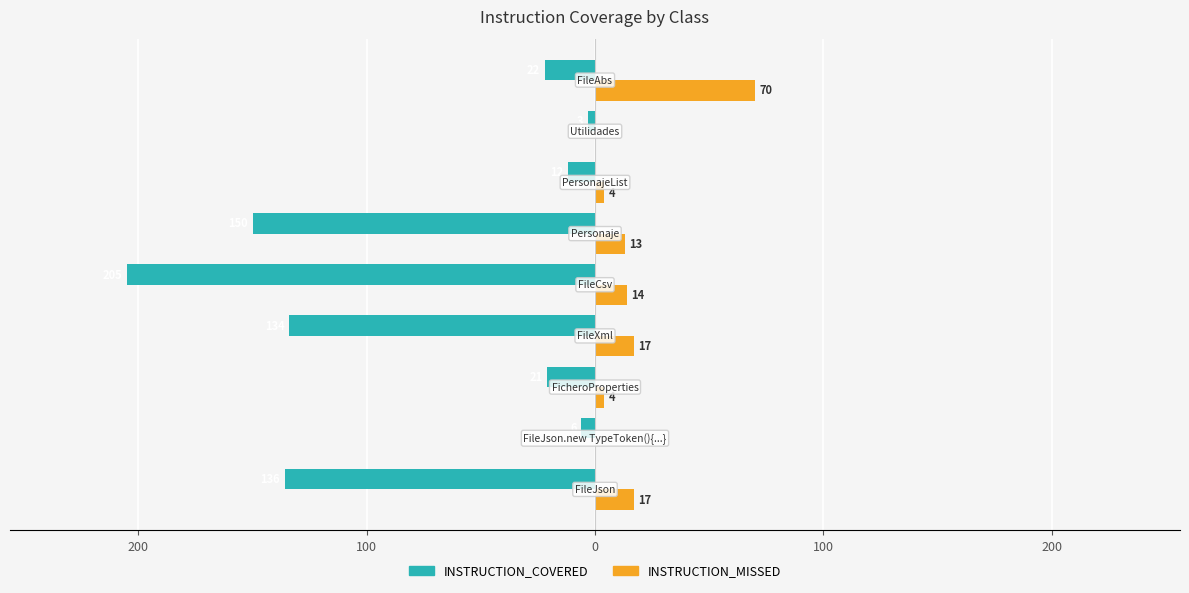

How many values in the INSTRUCTION_MISSED series exceed 13?

4